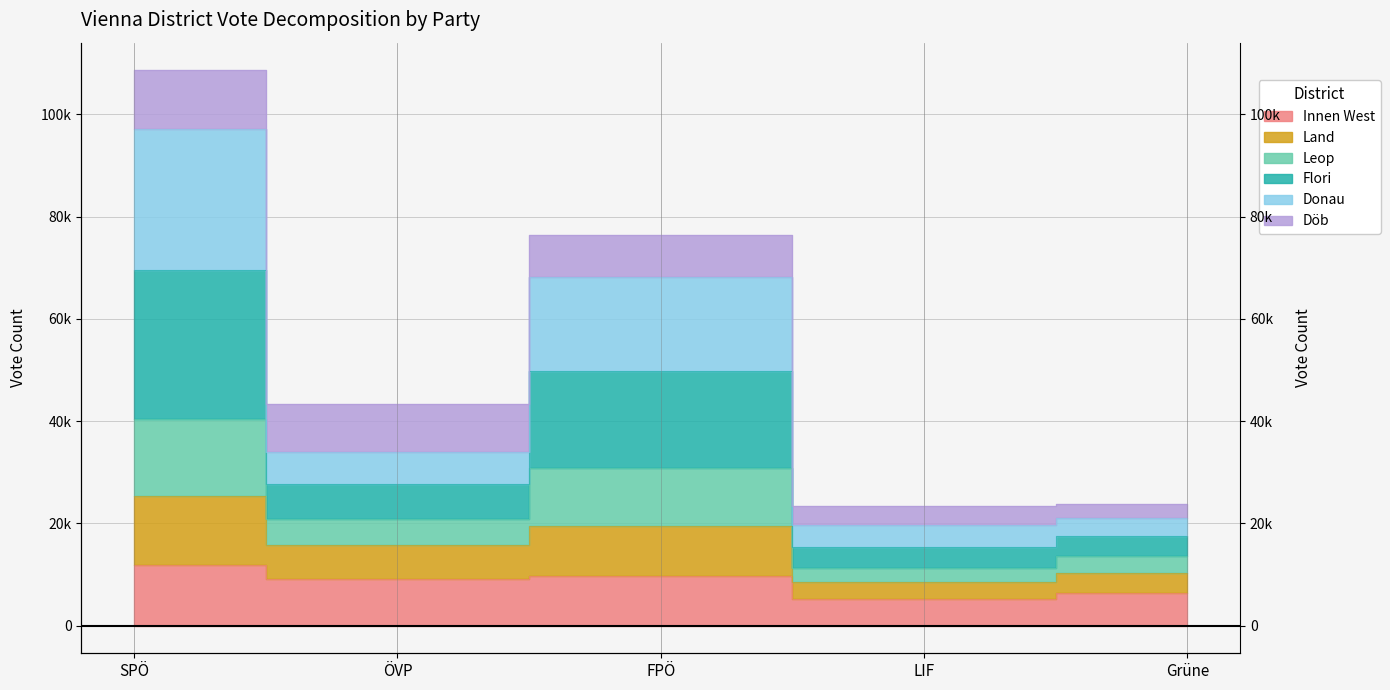

Does the chart display data point markers on the line(s)?

No